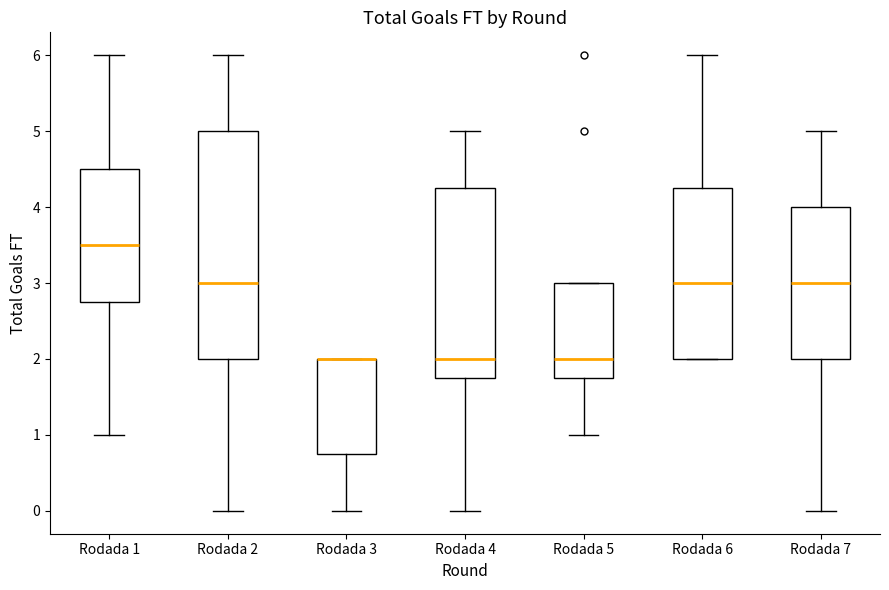

Where does the lower whisker of the box for Rodada 3 end on the y-axis? The values are not printed on the chart, so give them approximately, as read against the axis.

0.0